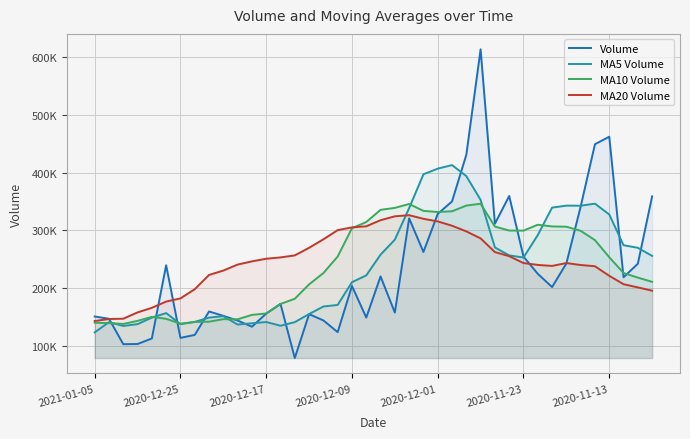

How many categories are shown in the chart?

40